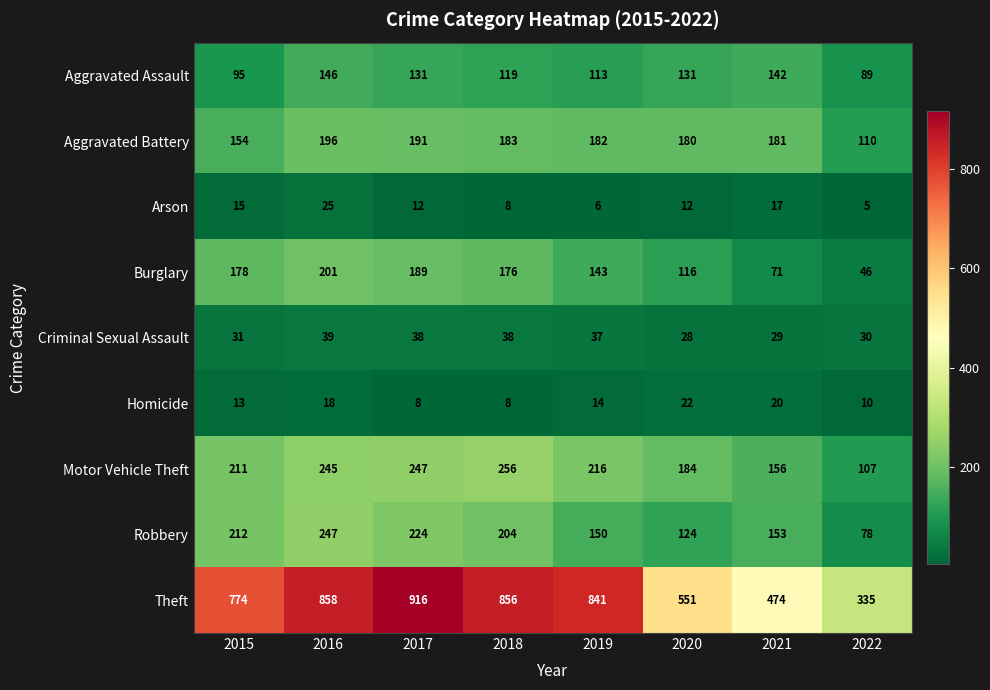

Rank the series by their maximum value, from highest to lowest.

Theft, Motor Vehicle Theft, Robbery, Burglary, Aggravated Battery, Aggravated Assault, Criminal Sexual Assault, Arson, Homicide